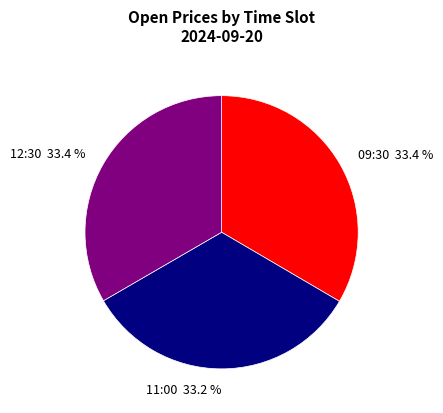

How many segments does this pie chart have?

3